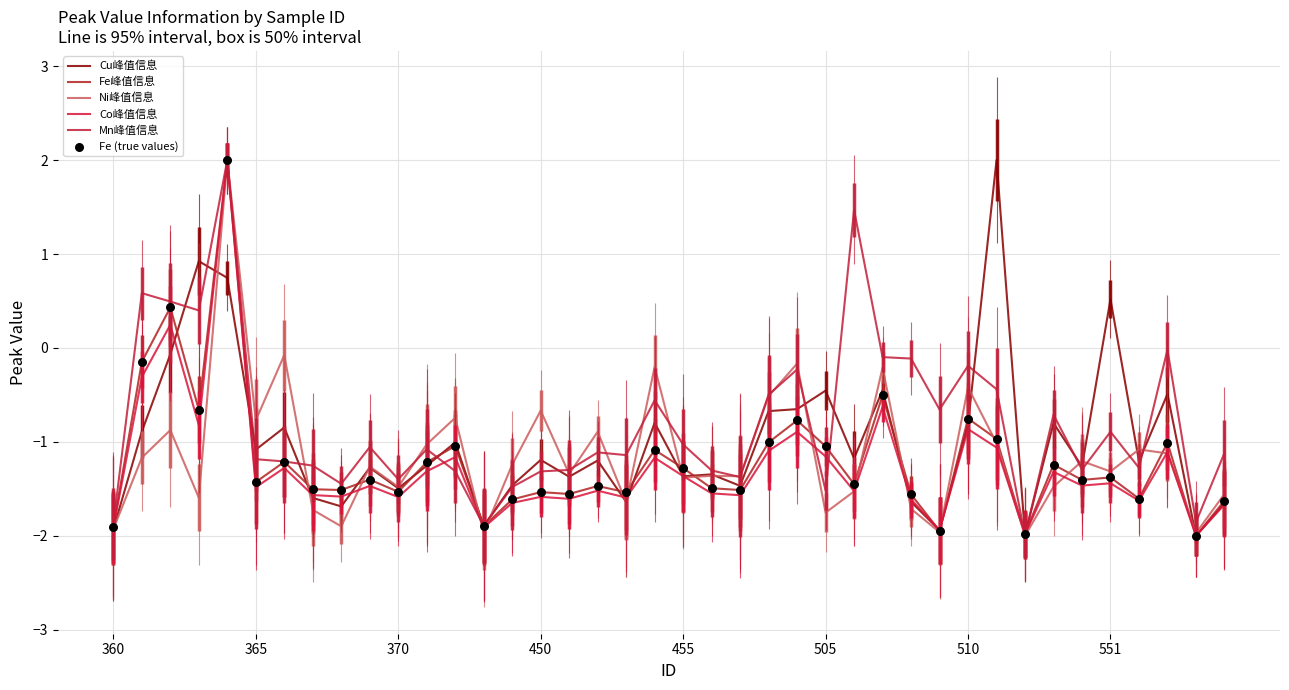

Which series has the largest total across all categories?

Mn峰值信息